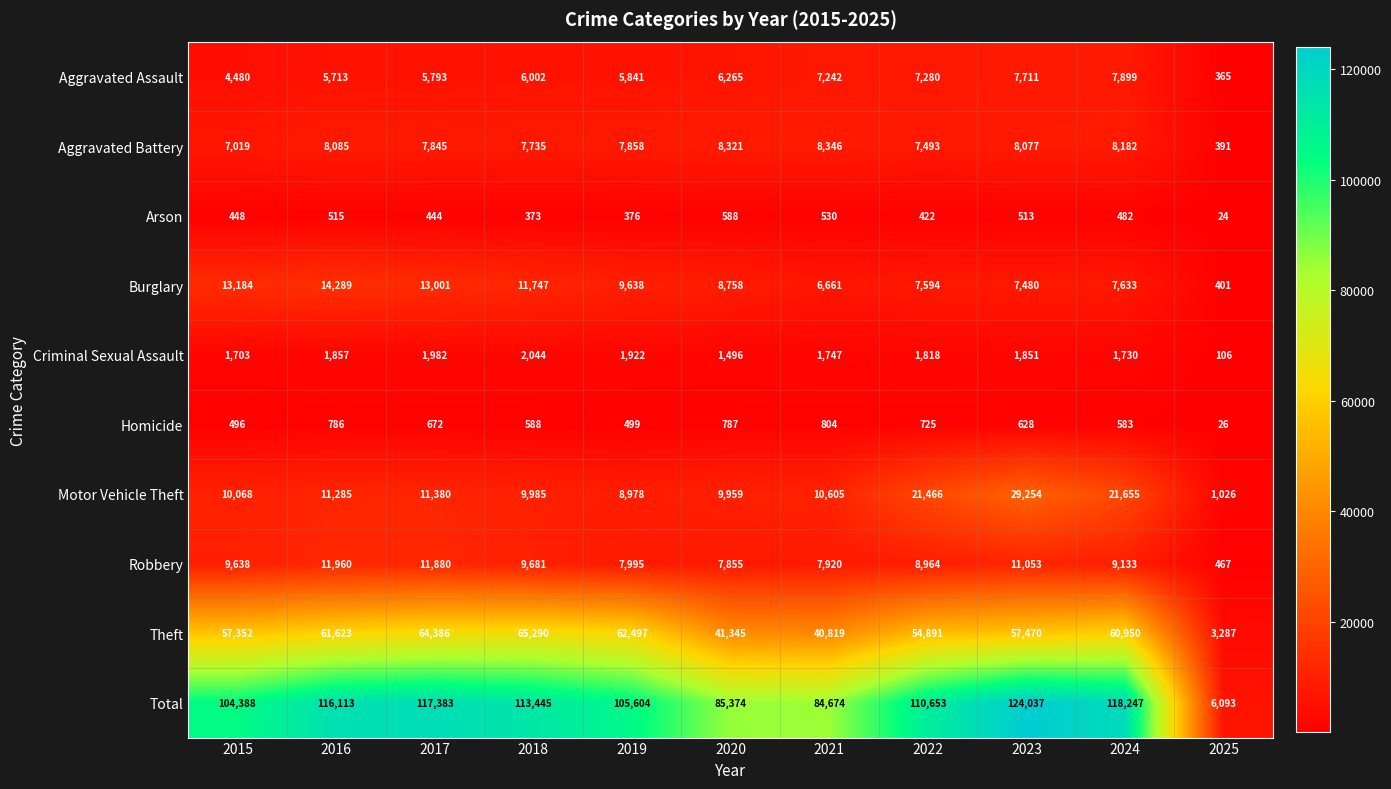

Rank the categories by Robbery value from highest to lowest.

2016, 2017, 2023, 2018, 2015, 2024, 2022, 2019, 2021, 2020, 2025